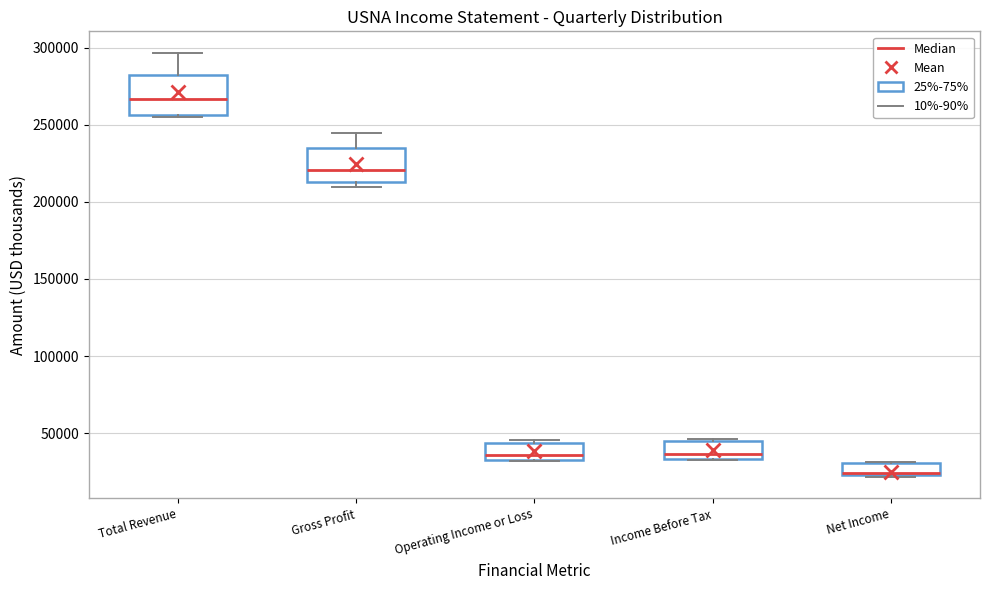

Which box's median line is the lowest?

Net Income